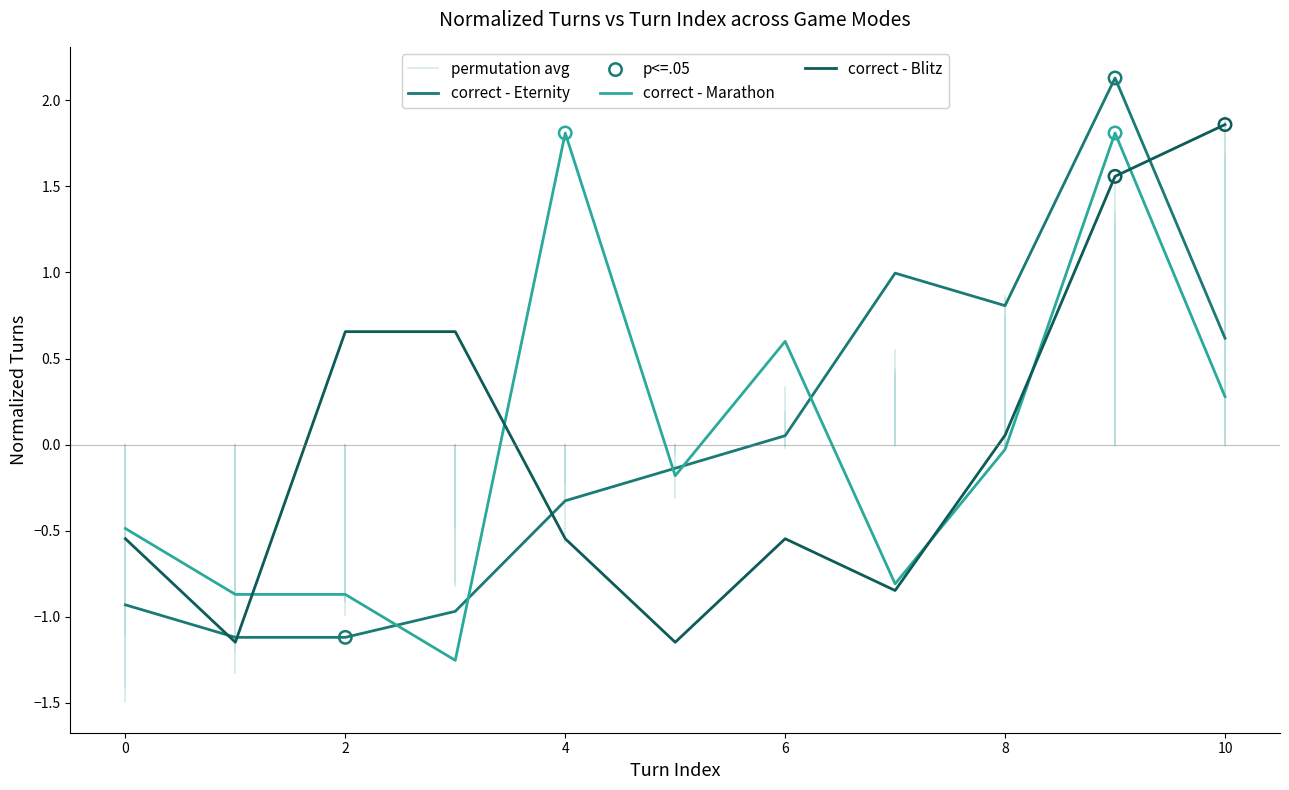

What is the total value across all series at 2?

-1.3